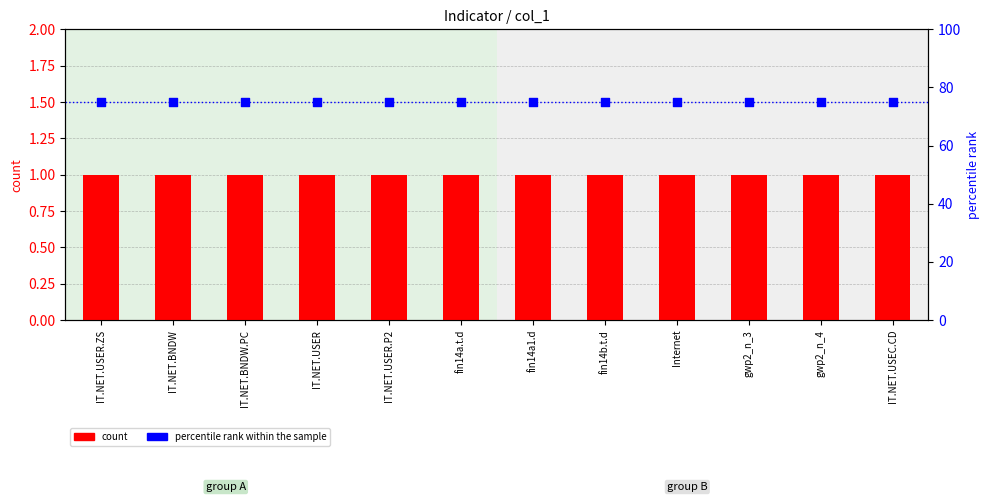

Which series reaches the minimum Y coordinate?

count